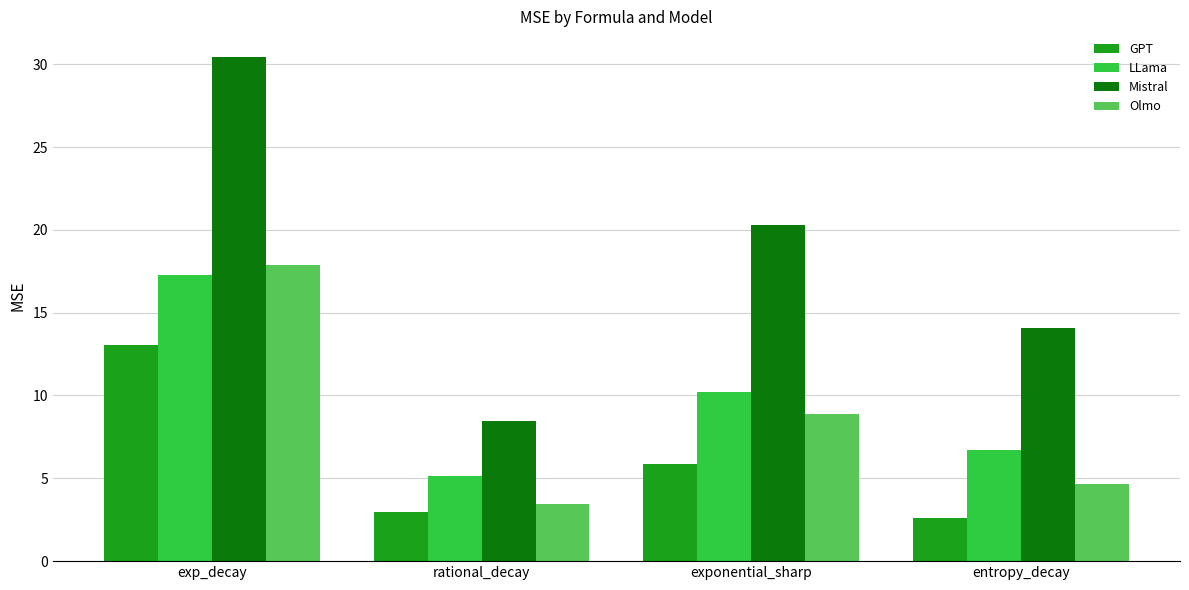

Is the value of GPT at exp_decay greater than the value of Mistral at exponential_sharp?

No